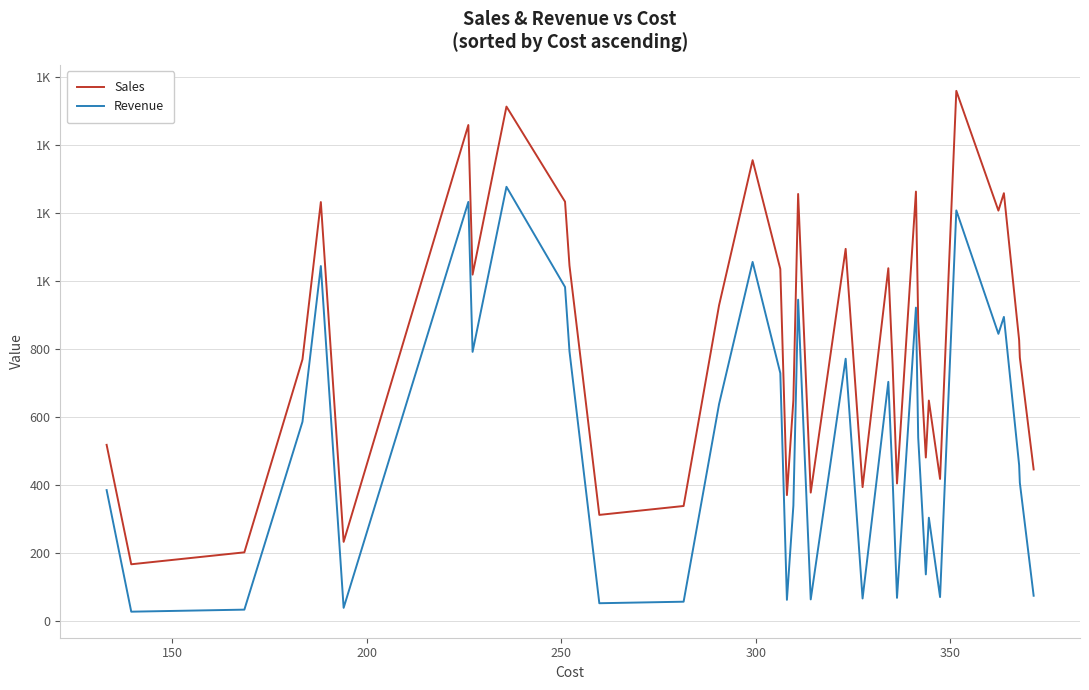

Is this an area chart (filled region under the line)?

No